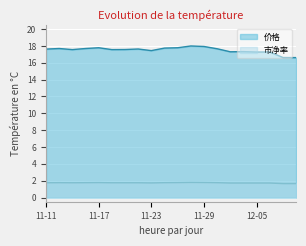

True or false: 价格 and 市净率 intersect in this chart.

False